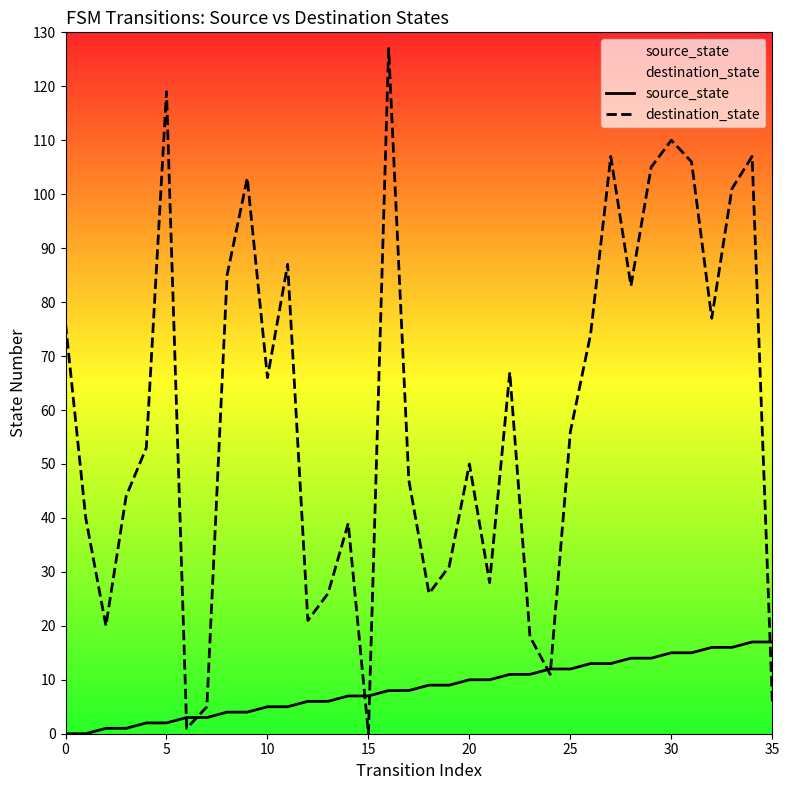

Where is destination_state nearest to the value 63?

10